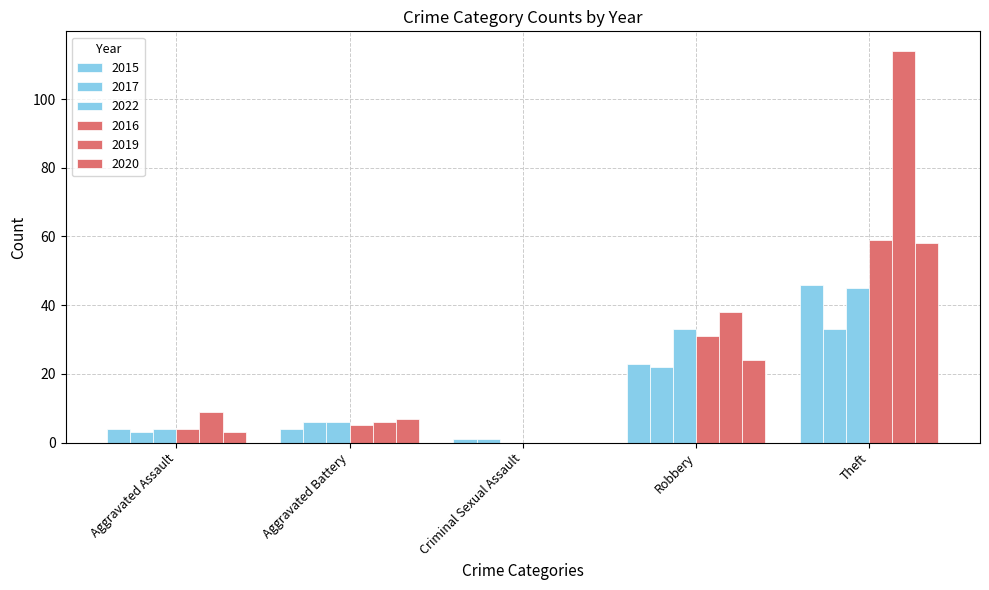

At which category does the chart reach its peak across all series?

Theft